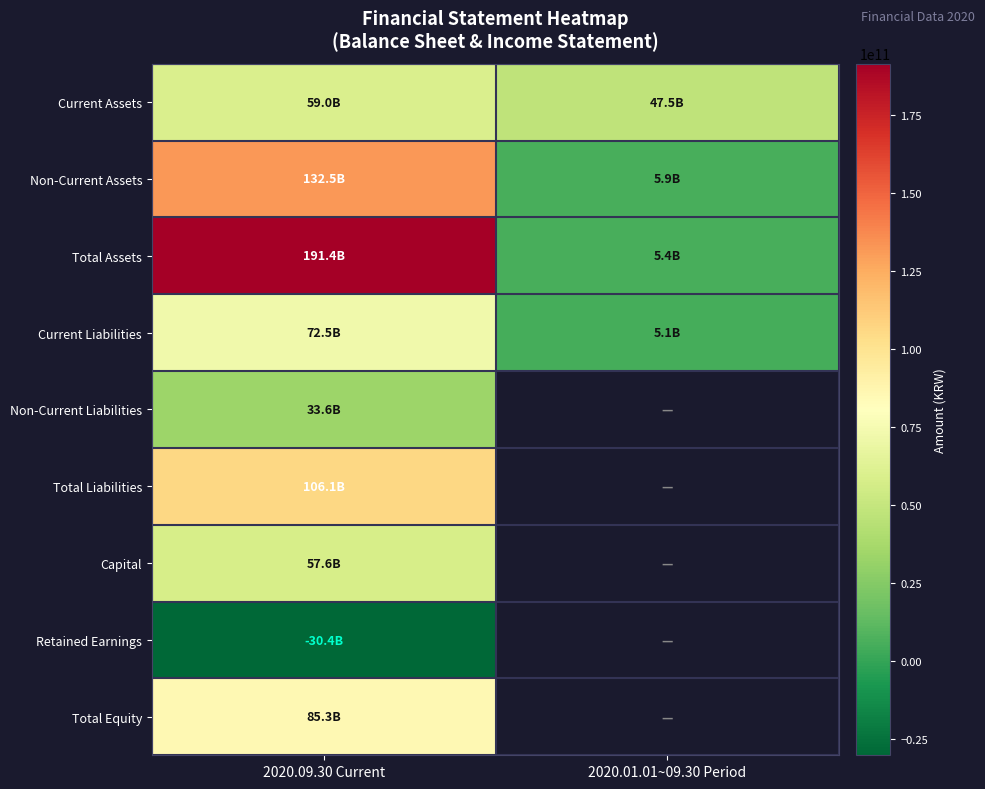

True or false: Total Assets has a value of 285292293024.6 at 2020.09.30 Current.

False